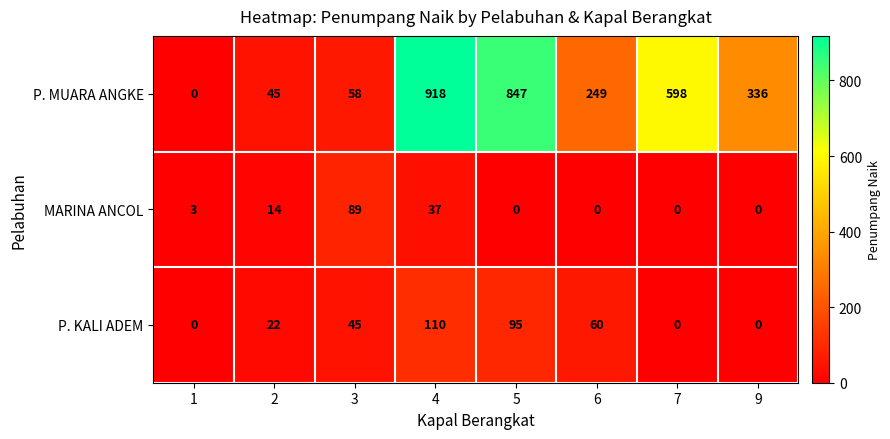

List the series in order of their peak value, lowest first.

MARINA ANCOL, P. KALI ADEM, P. MUARA ANGKE